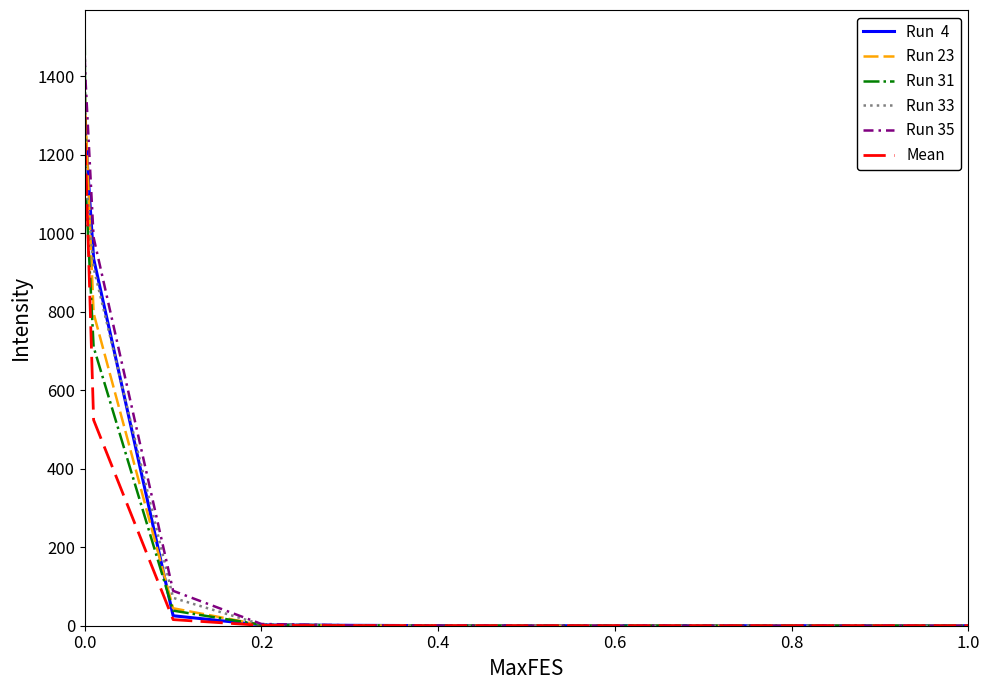

What is the greatest value displayed?

1494.3